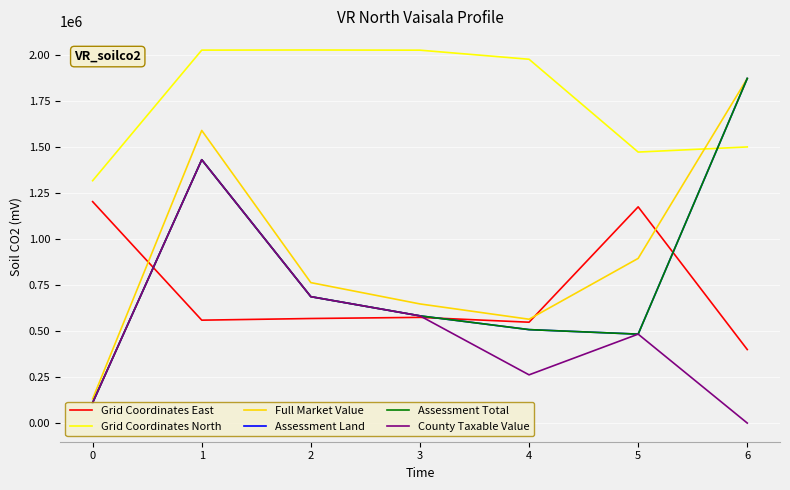

Does the chart have visible grid lines?

Yes